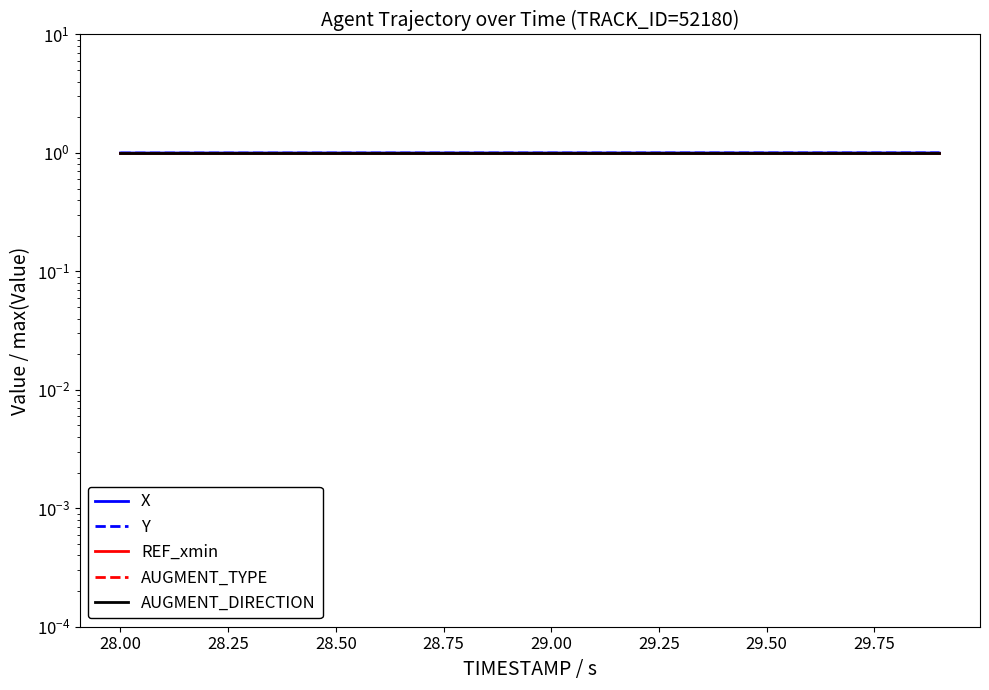

What is the label of the 19th point from the right?

28.00